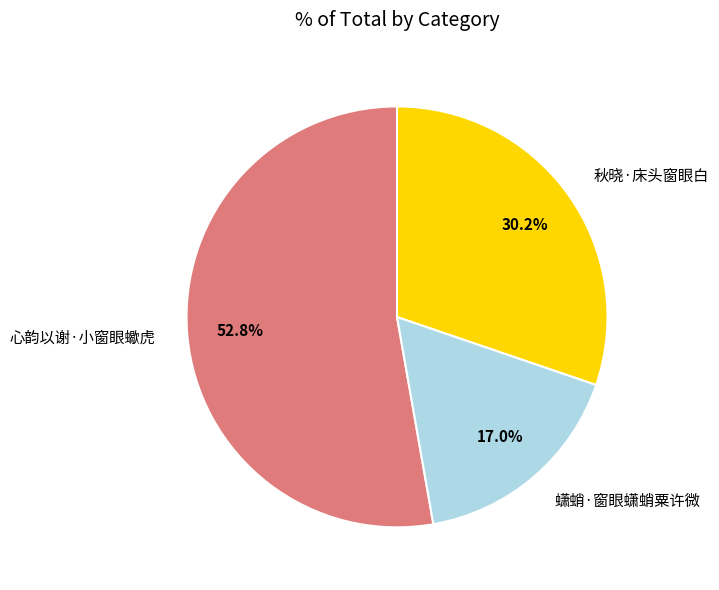

Rank the categories by value from highest to lowest.

心韵以谢·小窗眼蠍虎, 秋晓·床头窗眼白, 蟏蛸·窗眼蟏蛸粟许微